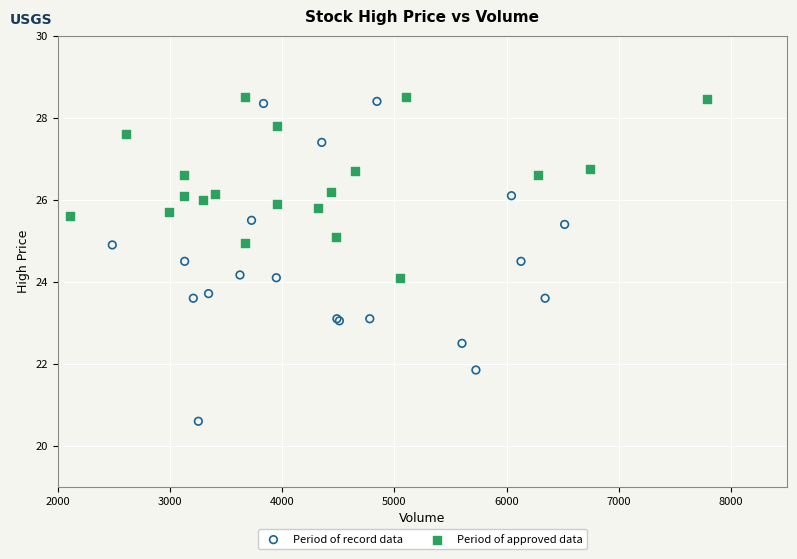

Which series reaches the maximum Y coordinate?

Period of approved data